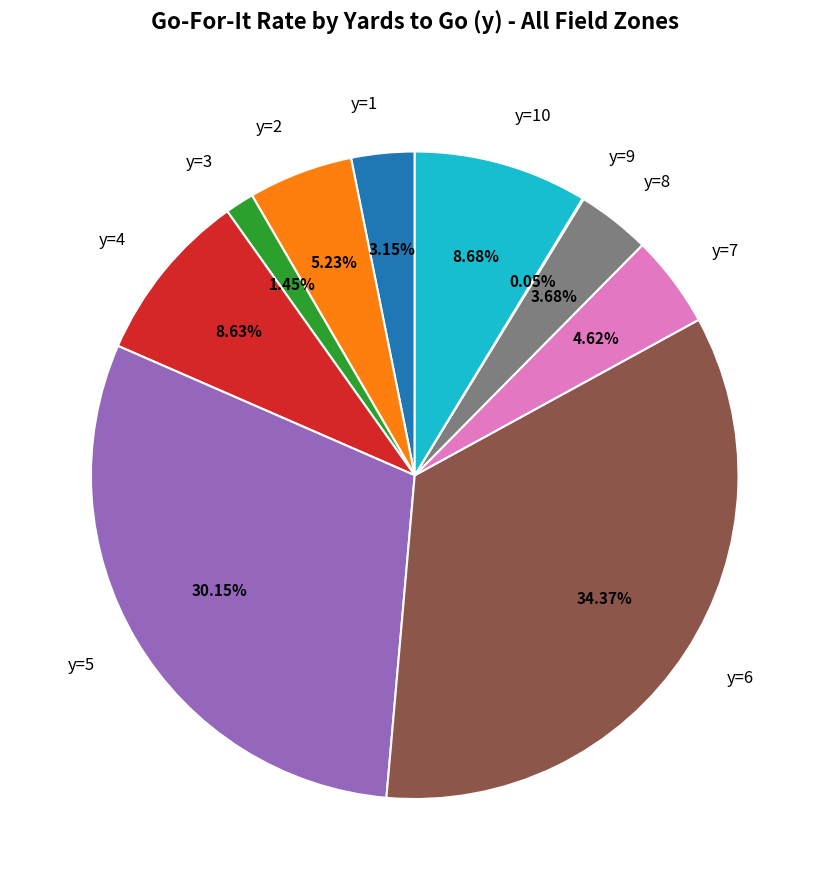

Does y=5 account for over 50% of the chart?

No